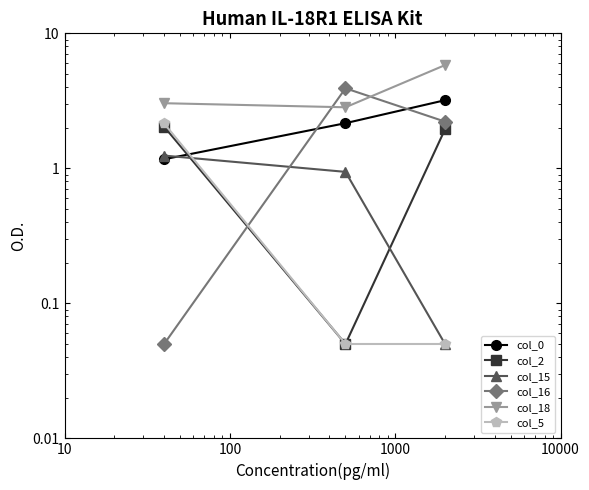

Which series has the largest range (max minus min)?

col_16